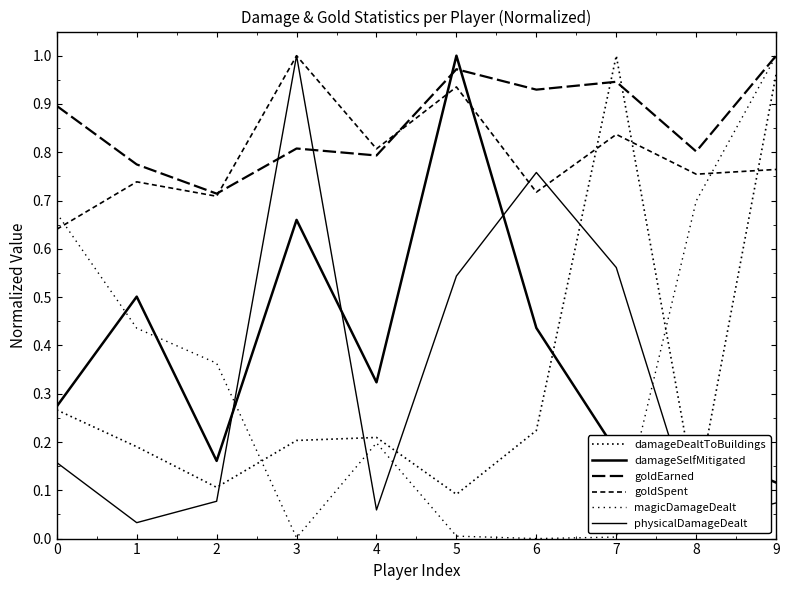

The value of physicalDamageDealt at 4 is 0.1. True or false?

True